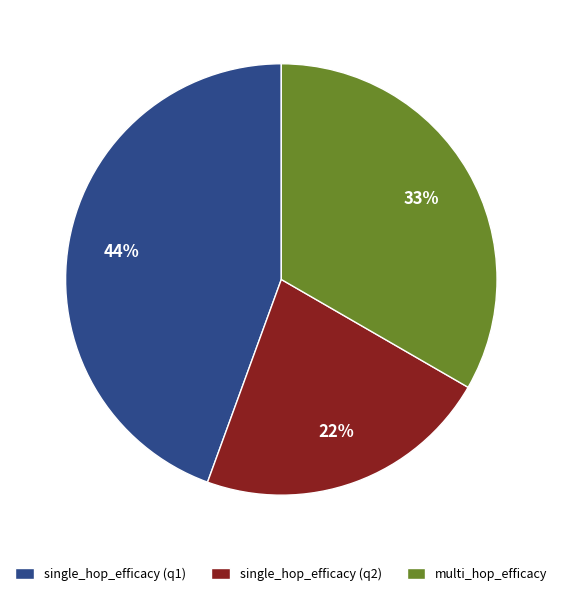

Which category has the smallest portion of the pie?

single_hop_efficacy (q2)